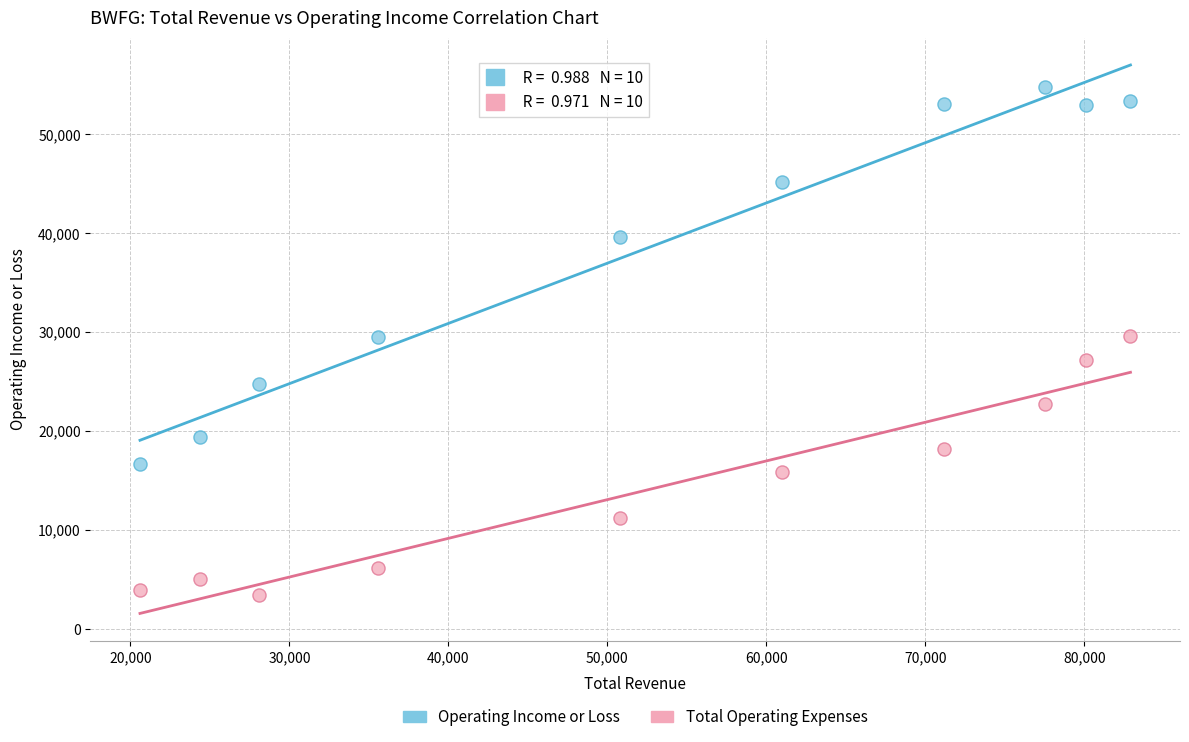

Which series has the largest Y range (max minus min)?

Operating Income or Loss